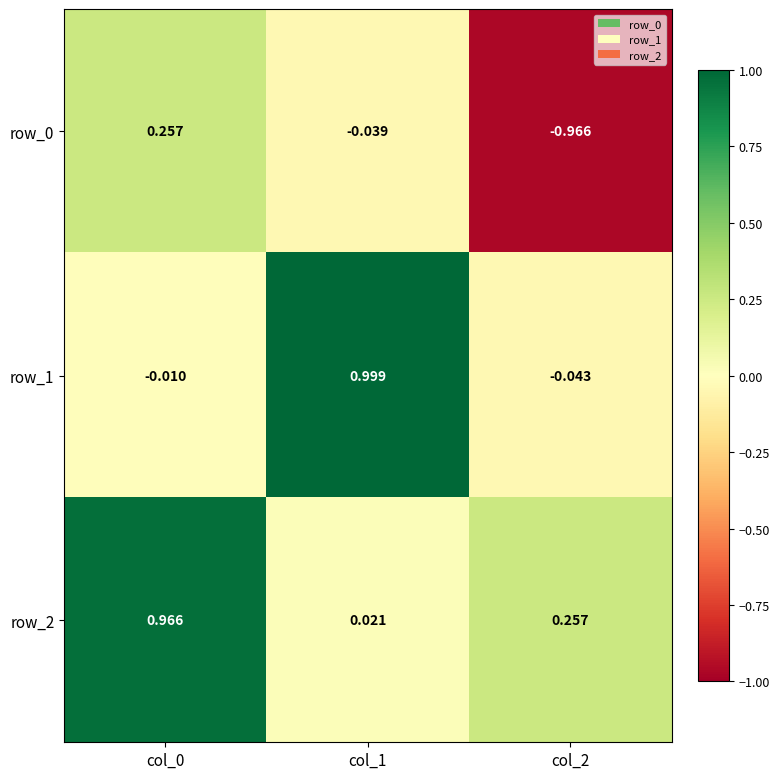

Rank the categories by row_1 value from lowest to highest.

col_2, col_0, col_1